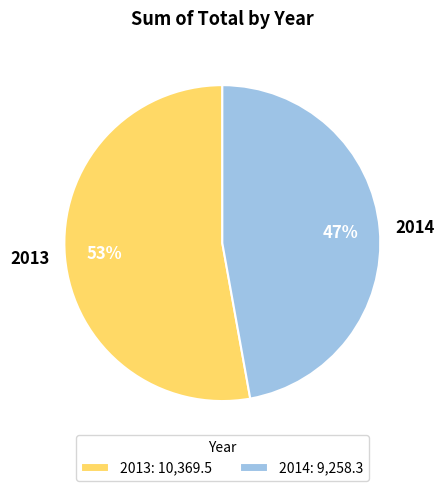

To the nearest percent, what is the difference between the largest and smallest slice percentages?

6%